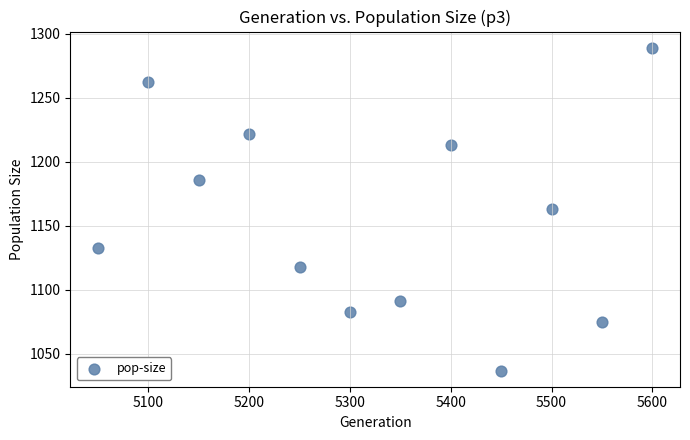

What is the average X value?

5325